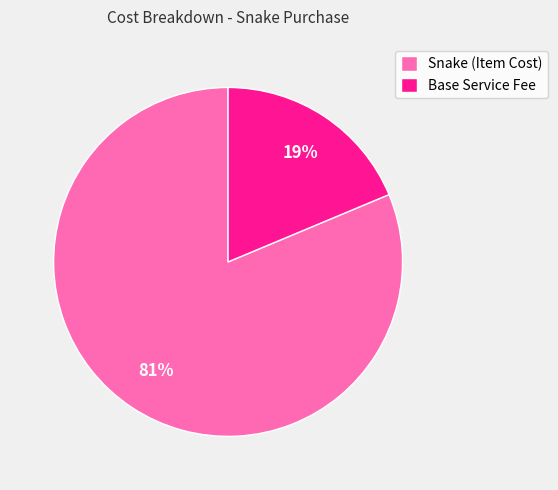

Count the number of slices in the pie.

2